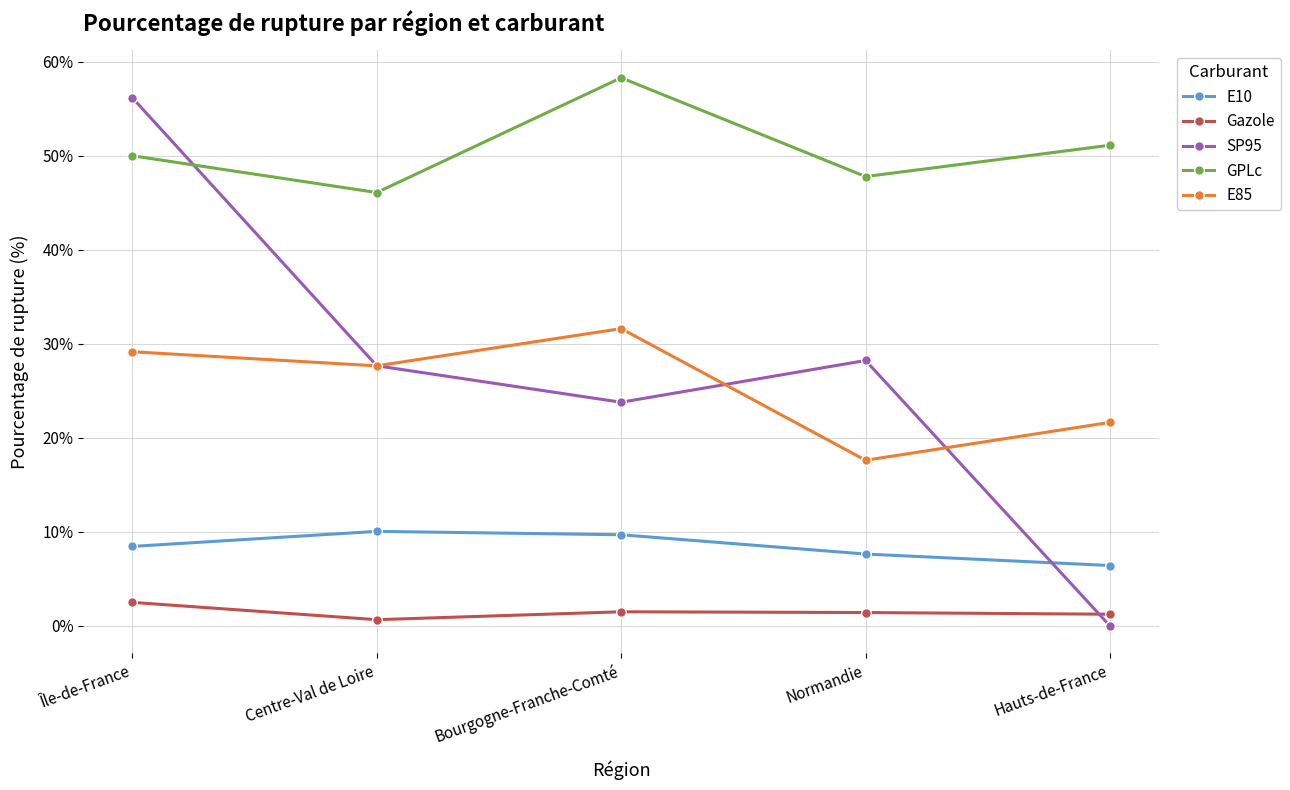

At which label does E85 first exceed 27?

Île-de-France